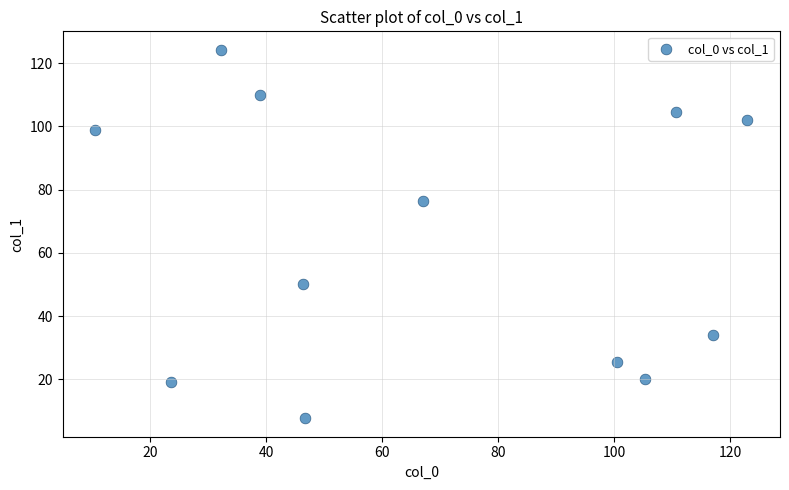

What is the average Y value?

64.3